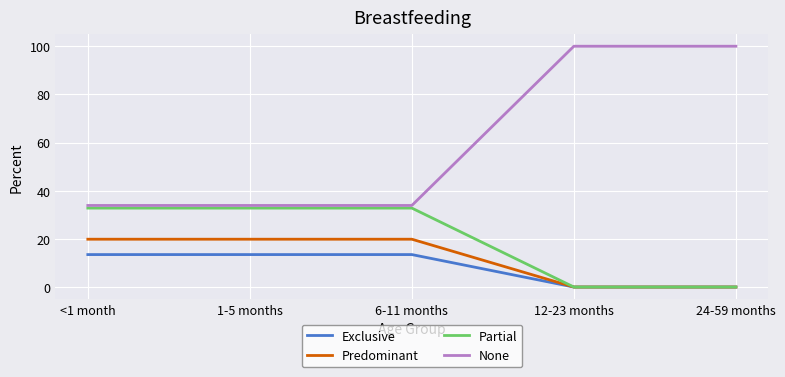

The value of Partial at <1 month is 32.8. True or false?

True